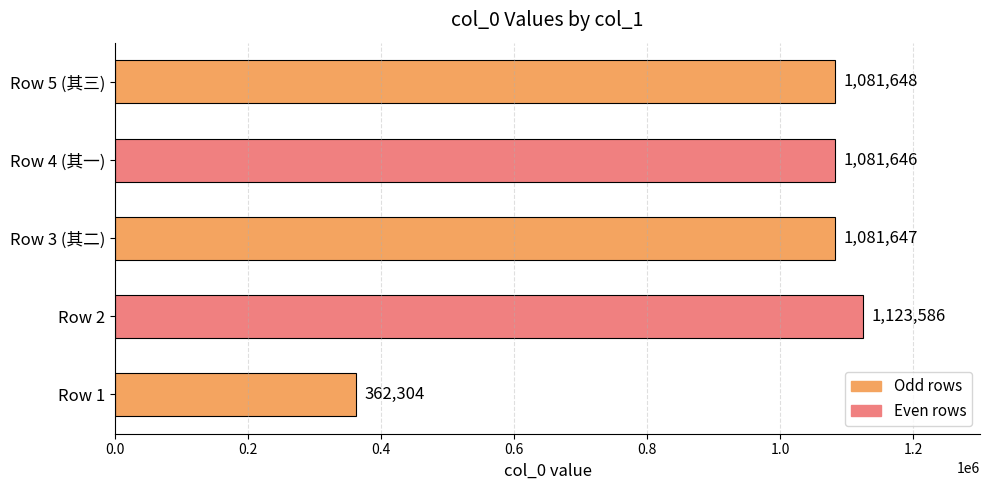

Reading bottom to top, list all the values displayed in this chart.

Row 1=362304	Row 2=1123586	Row 3 (其二)=1081647	Row 4 (其一)=1081646	Row 5 (其三)=1081648